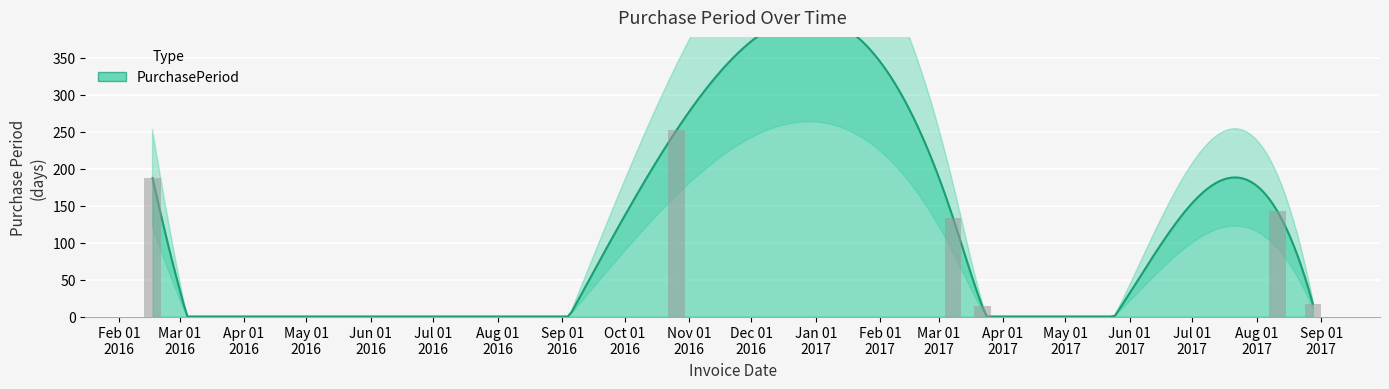

What is the change in value from 2017-08-11 to 2017-08-28?

-125